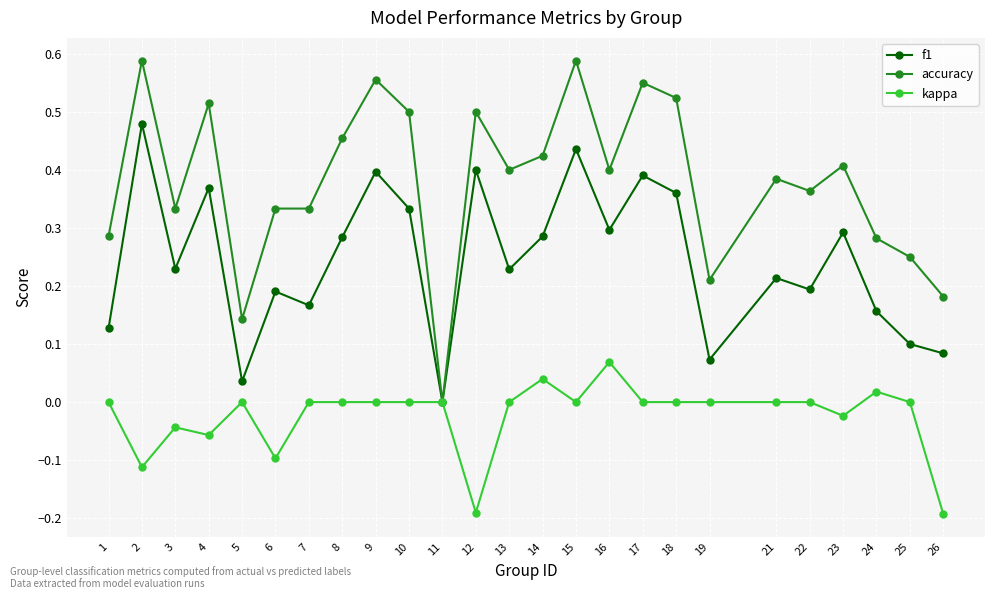

True or false: accuracy has more than 0 points higher than both neighbors.

True